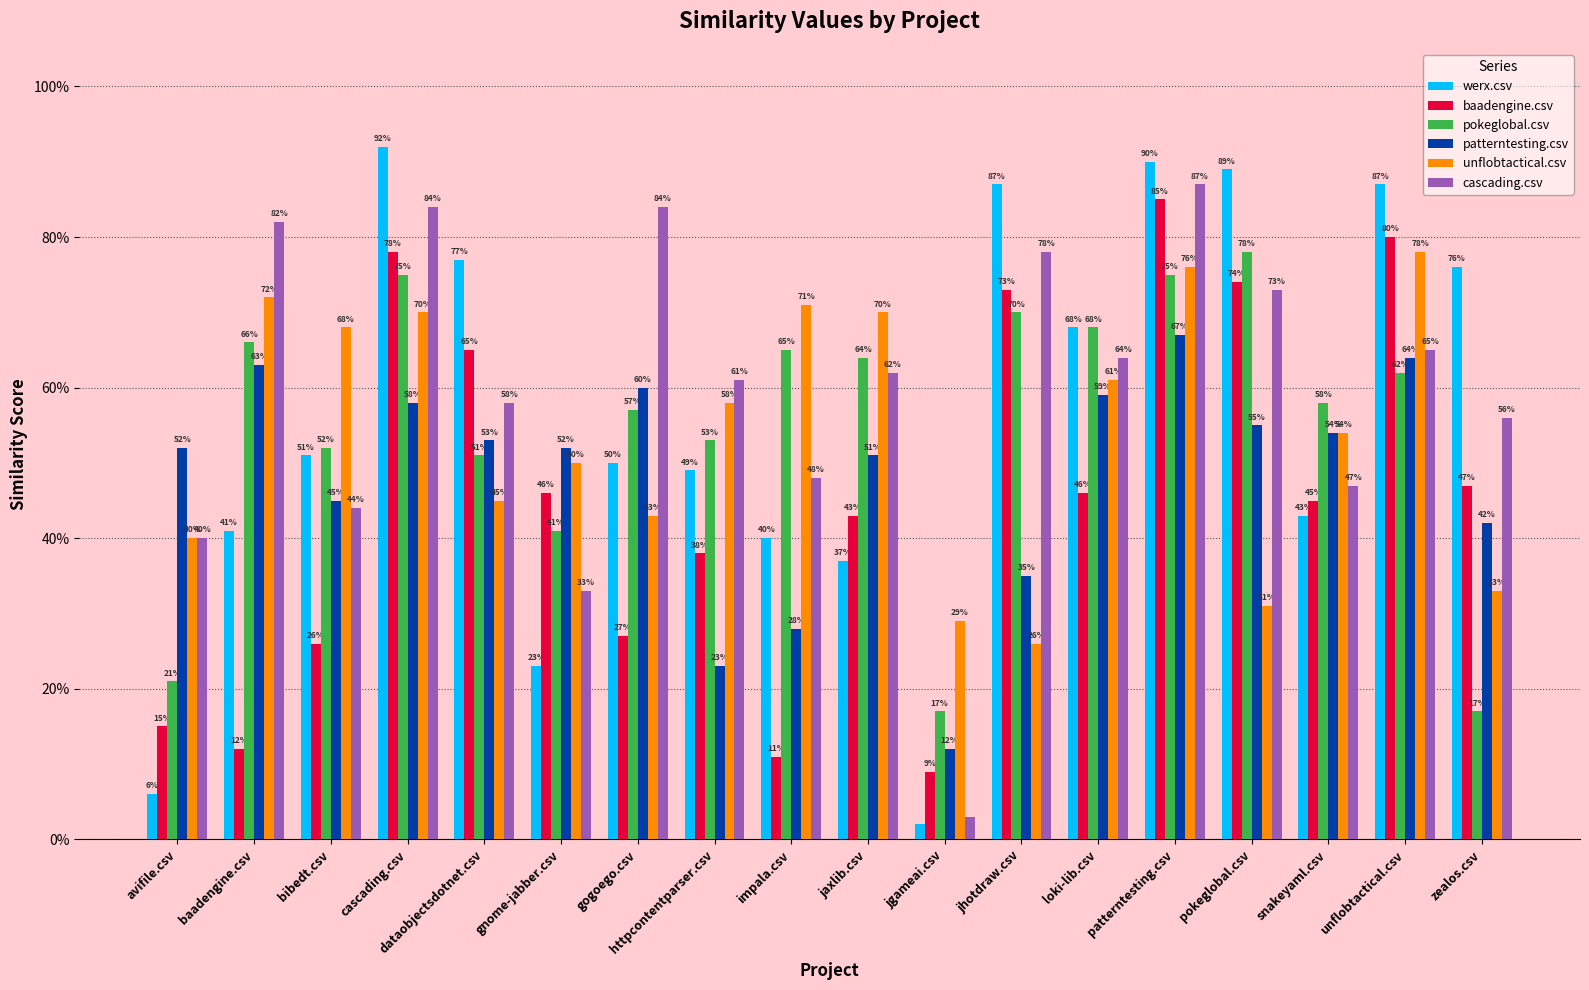

What is the label of the 7th bar from the right?

jhotdraw.csv